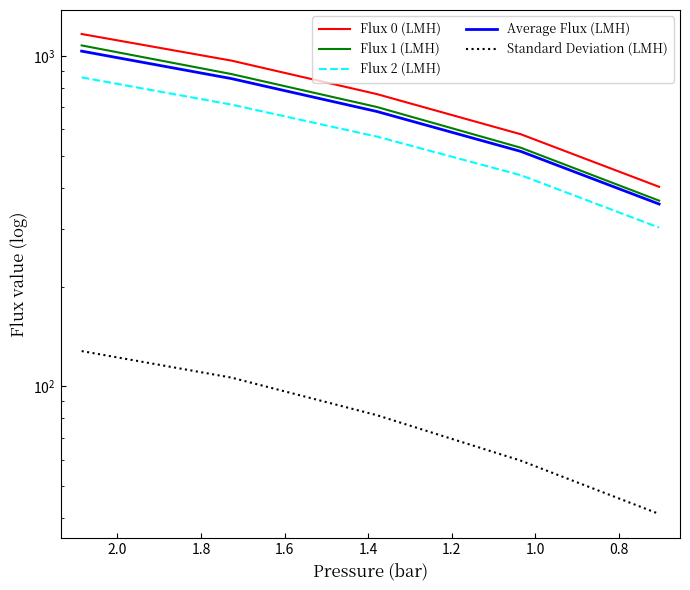

True or false: Standard Deviation (LMH) and Flux 0 (LMH) intersect in this chart.

False